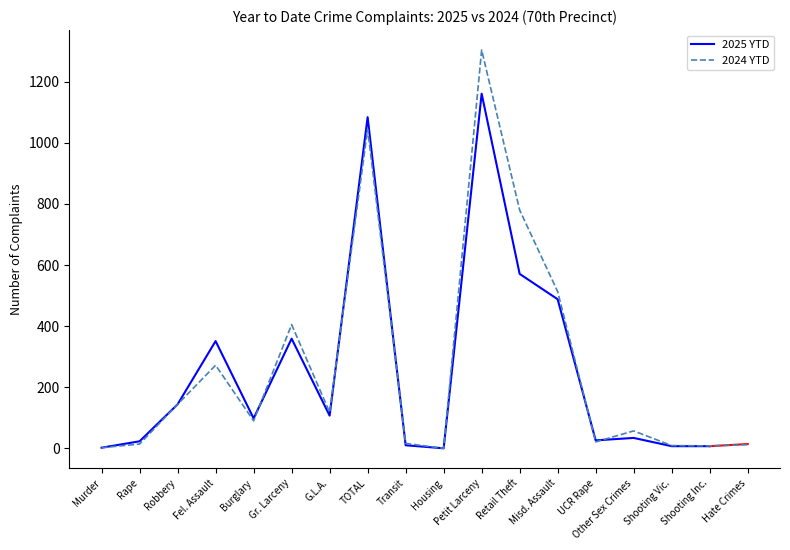

True or false: 2024 YTD has a value of 405 at Gr. Larceny.

True